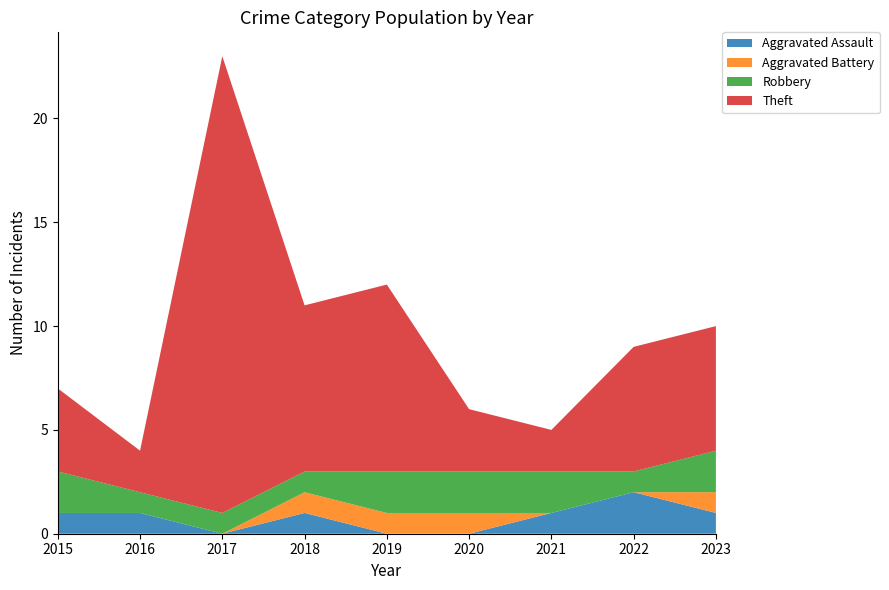

Reading right to left, transcribe all the data shown in this chart.

Aggravated Assault: 2023=1	2022=2	2021=1	2020=0	2019=0	2018=1	2017=0	2016=1	2015=1
Aggravated Battery: 2023=1	2022=0	2021=0	2020=1	2019=1	2018=1	2017=0	2016=0	2015=0
Robbery: 2023=2	2022=1	2021=2	2020=2	2019=2	2018=1	2017=1	2016=1	2015=2
Theft: 2023=6	2022=6	2021=2	2020=3	2019=9	2018=8	2017=22	2016=2	2015=4